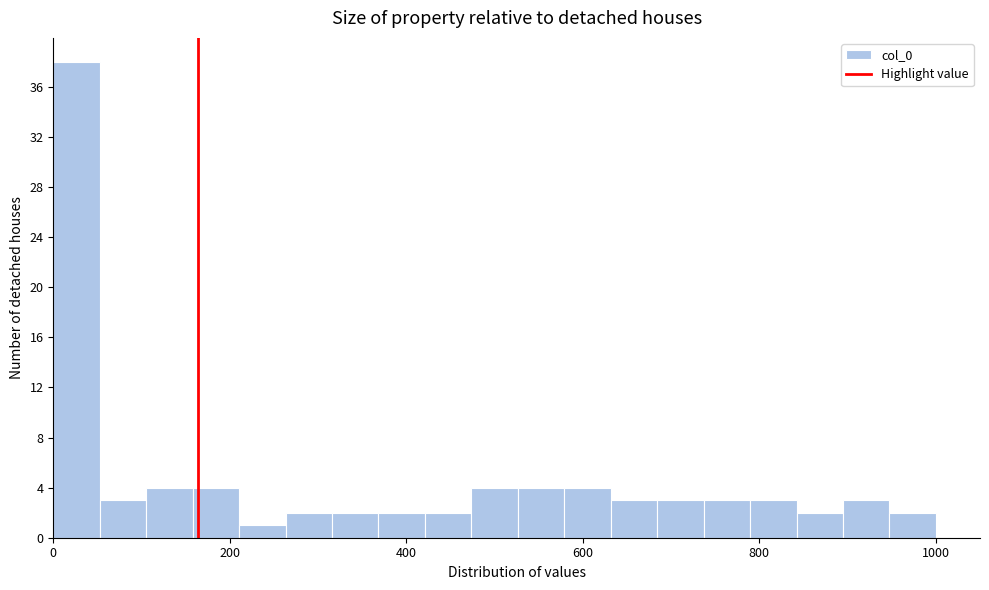

Read against the x-axis, roughly where is the centre of the tallest bar?

20